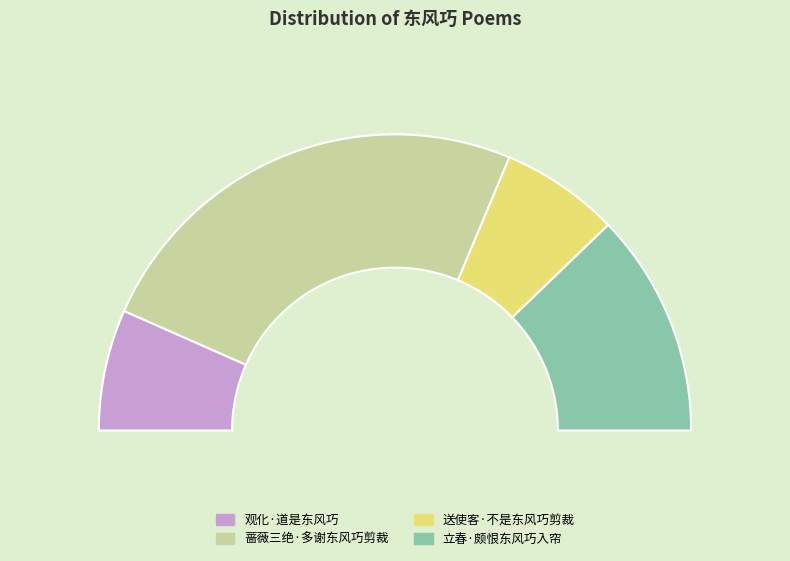

To the nearest percent, what is the average slice percentage?

25%